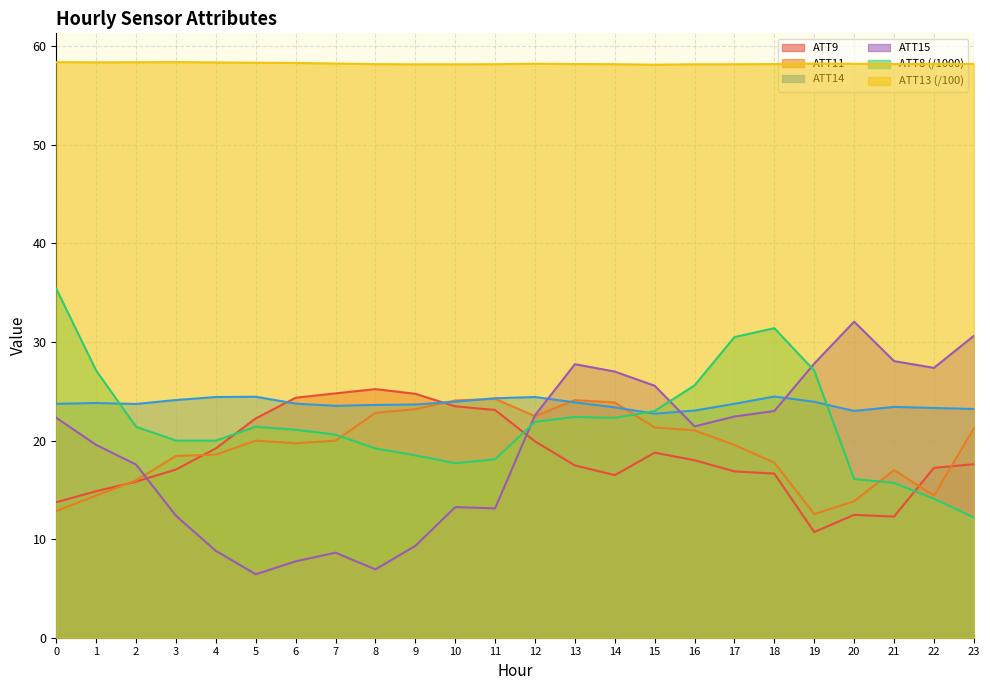

At which category does the chart reach its minimum across all series?

5